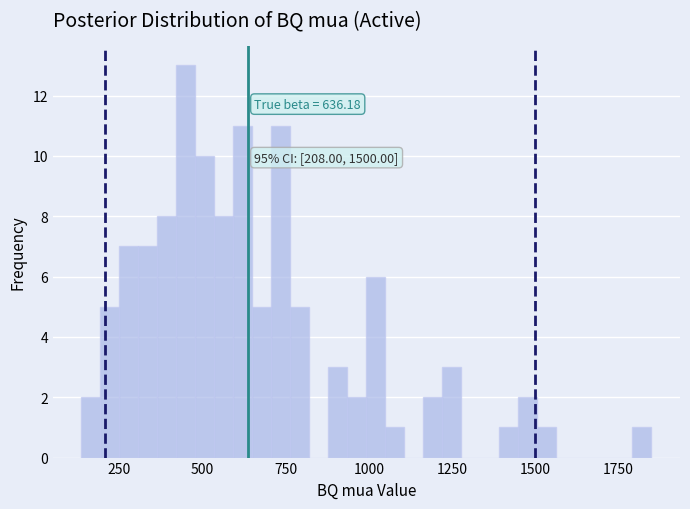

Around what value on the x-axis is the tallest bar? Give the approximate position of its centre, as read against the axis.

450